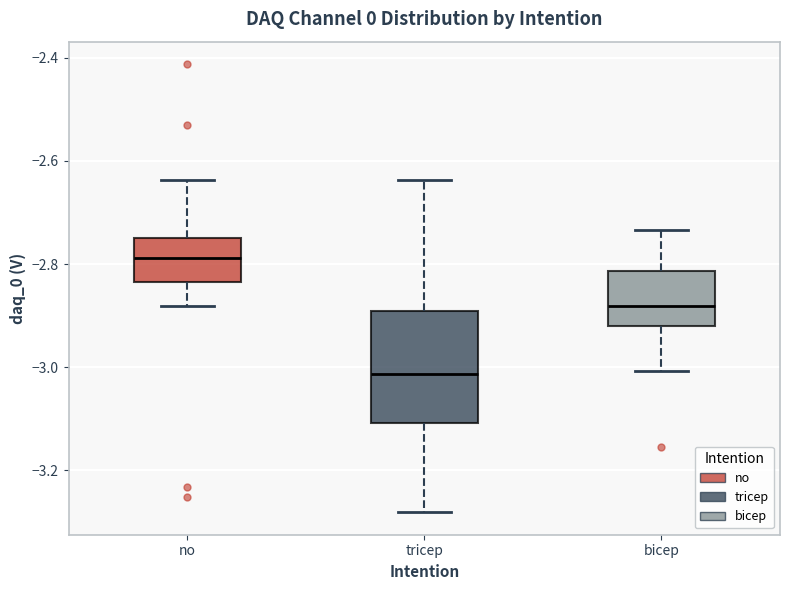

Which box has the lowest median line?

tricep